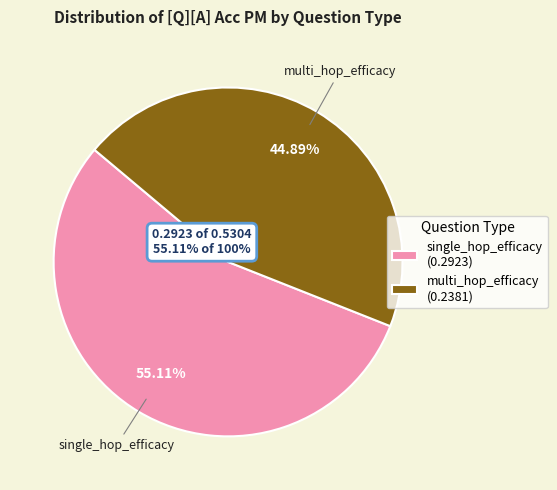

Which slice is the largest?

single_hop_efficacy